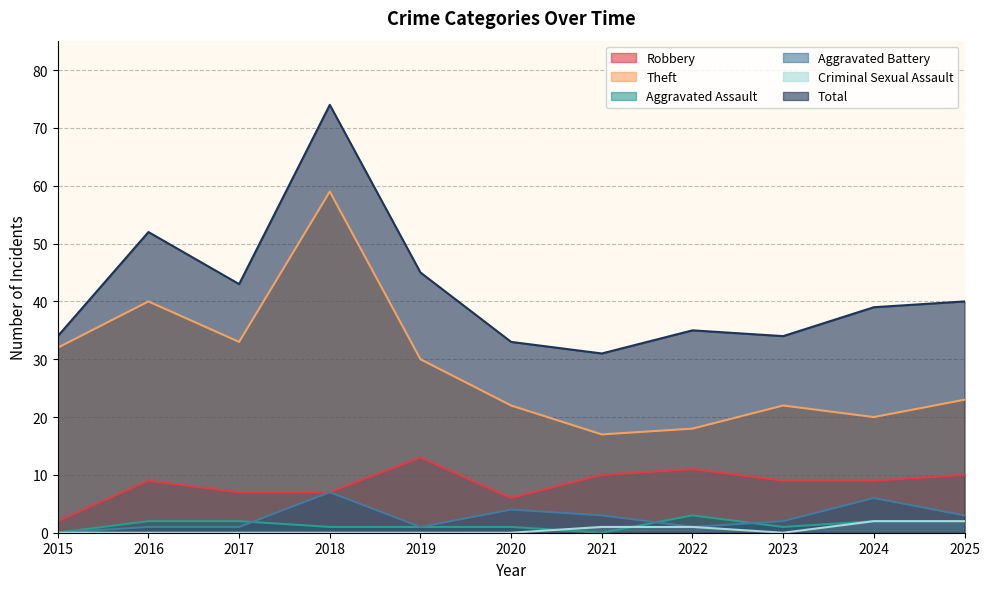

What is the average value of the Robbery series?

8